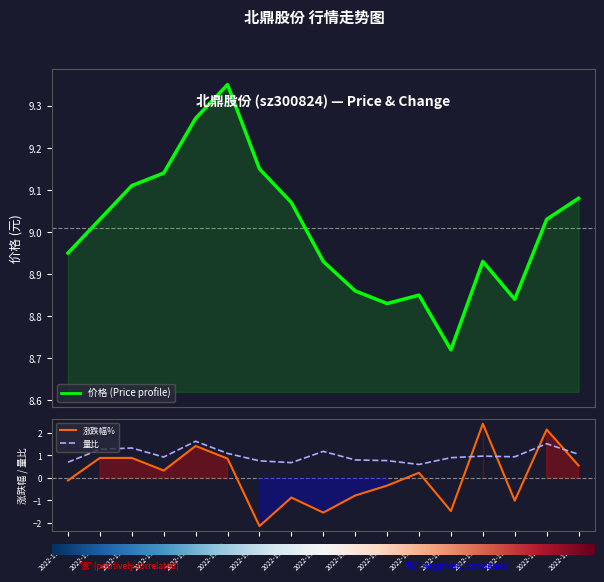

Read the 量比 value at 2022-11-11.

1.3